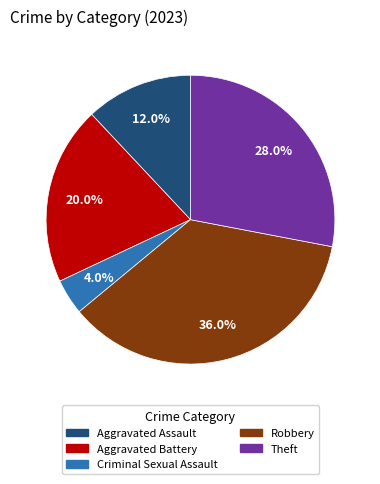

Does any single category account for the majority?

No